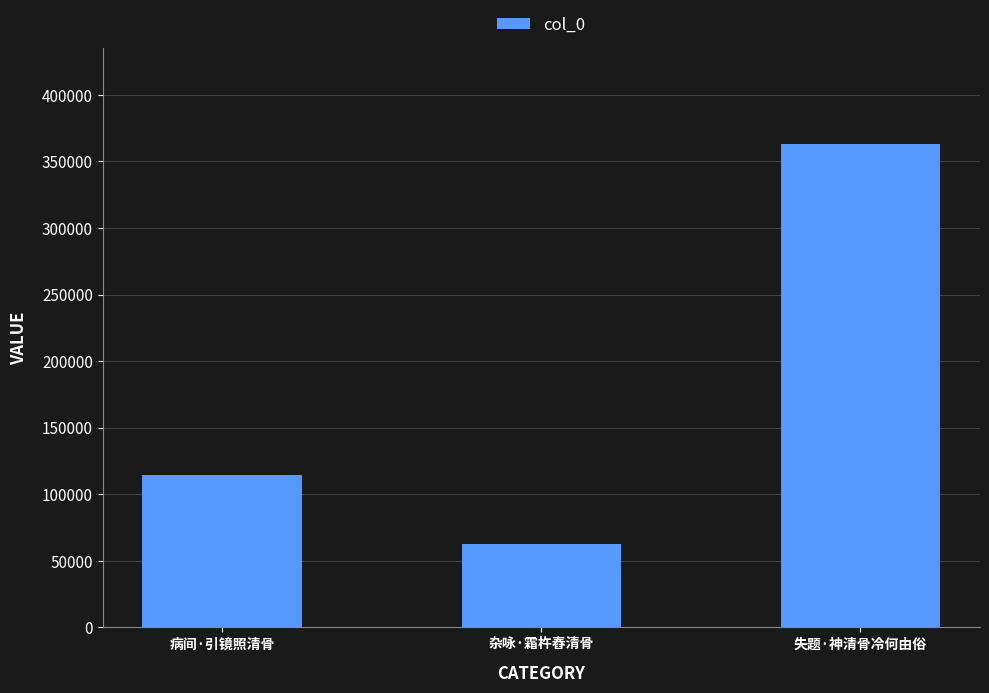

Reading right to left, extract all data points from this chart.

失题·神清骨冷何由俗=362837	杂咏·霜杵舂清骨=62569	病间·引镜照清骨=114254